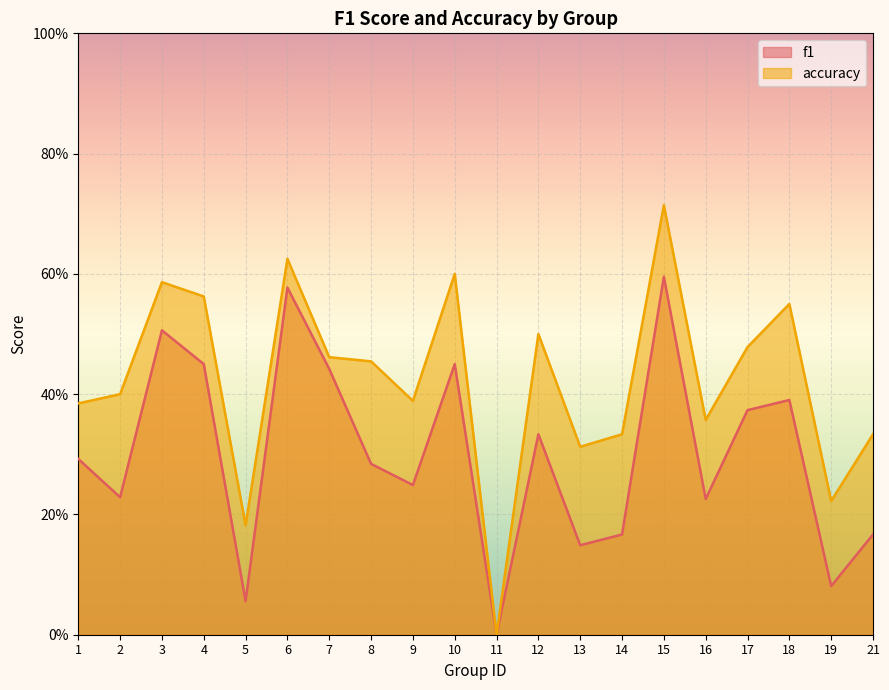

Where is accuracy nearest to the value 0?

11